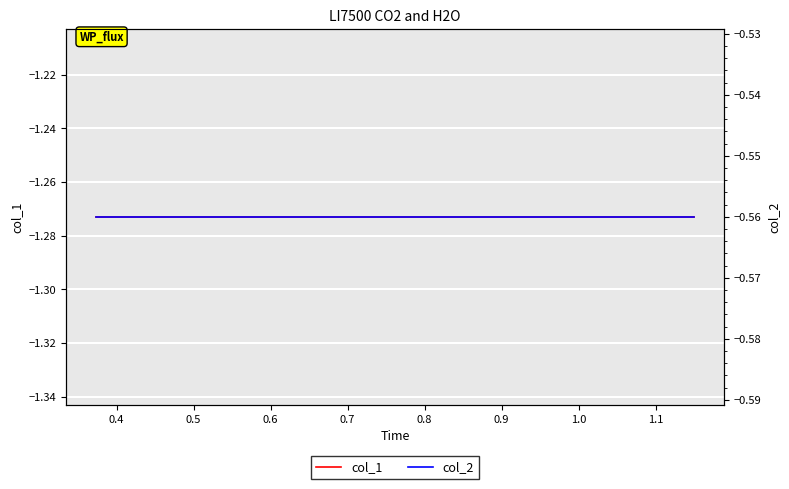

Between 0.5 and 0.8, which series saw the biggest shift?

col_1